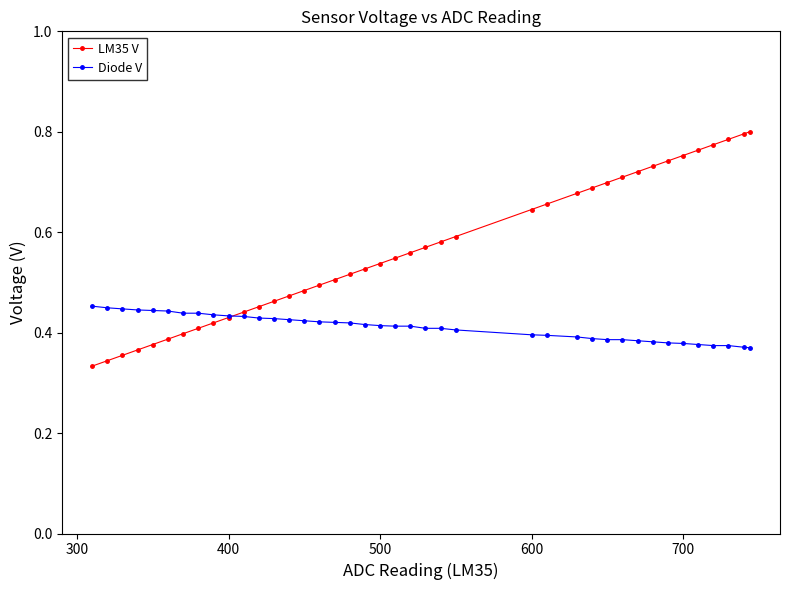

Which series has the largest total across all categories?

LM35 V